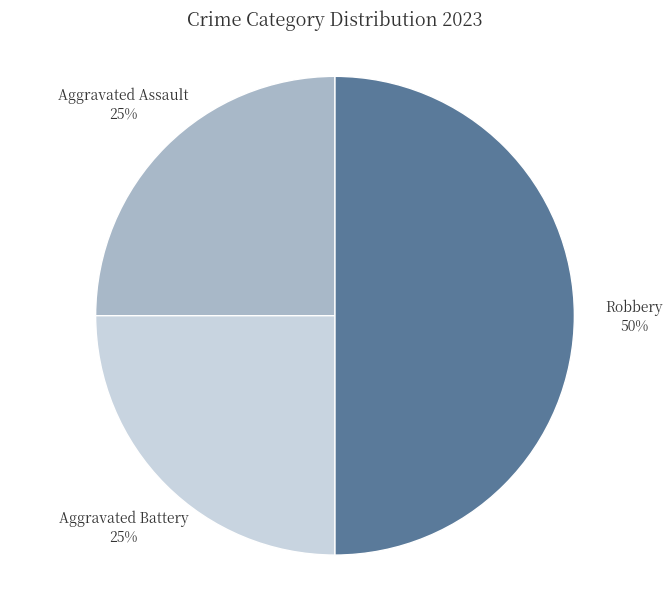

To the nearest percent, what is the average slice percentage?

33%